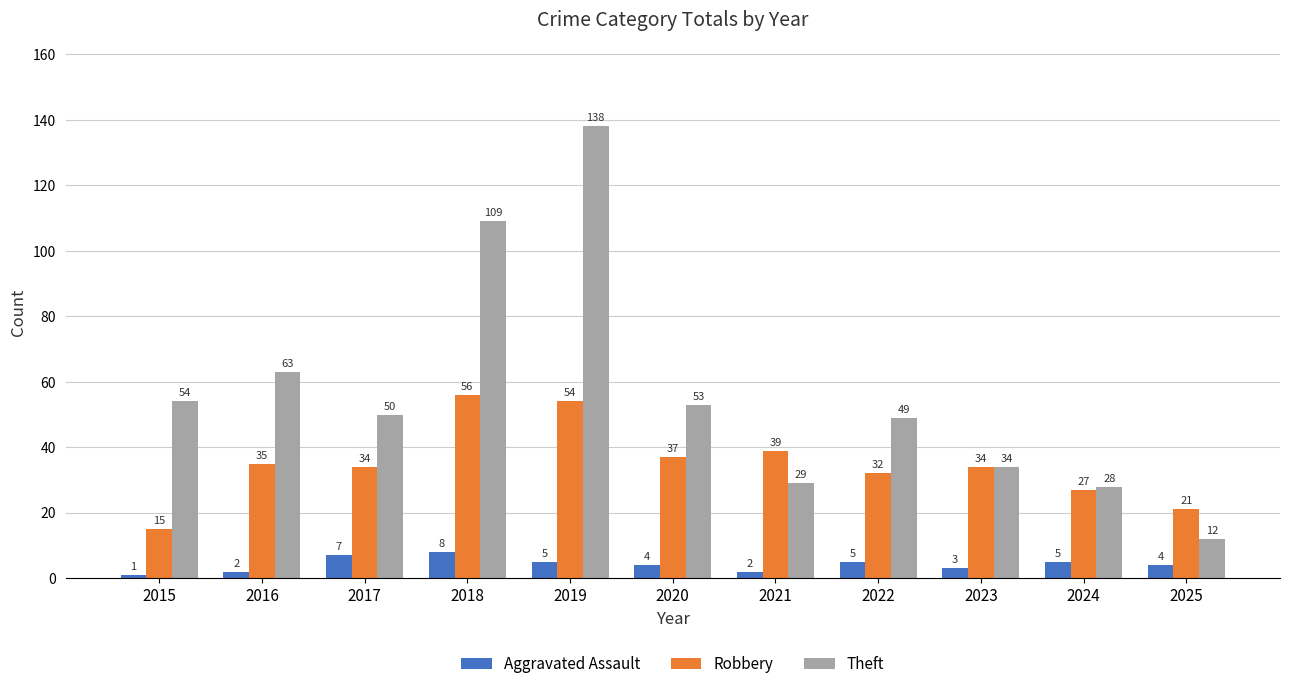

What is the total value across all series at 2018?

173